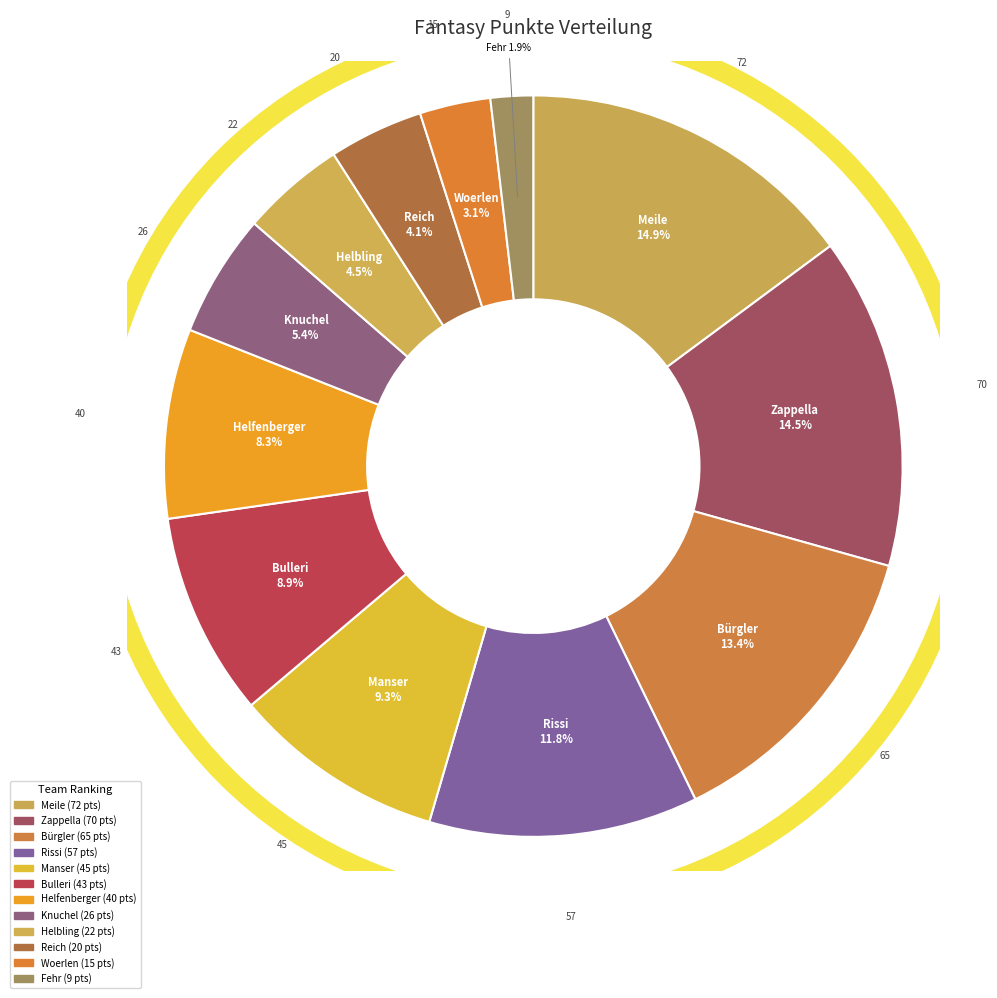

Is there a majority slice in this chart?

No